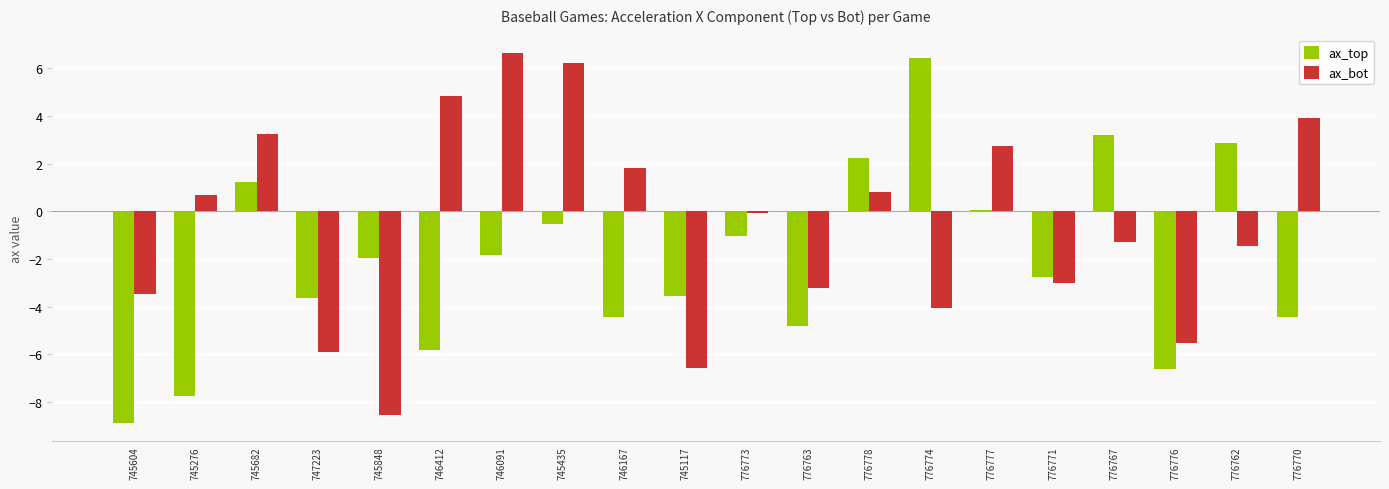

What is the difference between the ax_top values at 746091 and 745604?

7.1